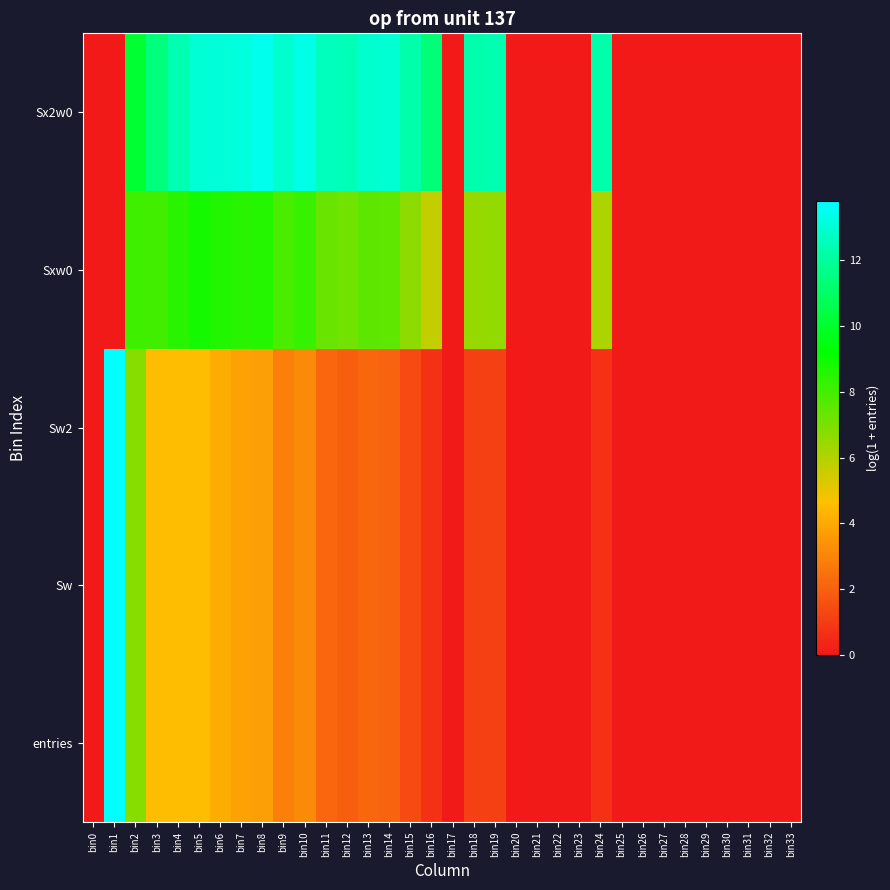

Reading left to right, extract all data points from this chart.

entries: bin0=0.0	bin1=13.8	bin2=6.7	bin3=4.6	bin4=4.6	bin5=4.6	bin6=4.1	bin7=3.8	bin8=3.7	bin9=2.9	bin10=3.1	bin11=2.2	bin12=1.9	bin13=2.2	bin14=2.1	bin15=1.4	bin16=0.7	bin17=0.0	bin18=1.1	bin19=1.1	bin20=0.0	bin21=0.0	bin22=0.0	bin23=0.0	bin24=0.7	bin25=0.0	bin26=0.0	bin27=0.0	bin28=0.0	bin29=0.0	bin30=0.0	bin31=0.0	bin32=0.0	bin33=0.0
Sw: bin0=0.0	bin1=13.8	bin2=6.7	bin3=4.6	bin4=4.6	bin5=4.6	bin6=4.1	bin7=3.8	bin8=3.7	bin9=2.9	bin10=3.1	bin11=2.2	bin12=1.9	bin13=2.2	bin14=2.1	bin15=1.4	bin16=0.7	bin17=0.0	bin18=1.1	bin19=1.1	bin20=0.0	bin21=0.0	bin22=0.0	bin23=0.0	bin24=0.7	bin25=0.0	bin26=0.0	bin27=0.0	bin28=0.0	bin29=0.0	bin30=0.0	bin31=0.0	bin32=0.0	bin33=0.0
Sw2: bin0=0.0	bin1=13.8	bin2=6.7	bin3=4.6	bin4=4.6	bin5=4.6	bin6=4.1	bin7=3.8	bin8=3.7	bin9=2.9	bin10=3.1	bin11=2.2	bin12=1.9	bin13=2.2	bin14=2.1	bin15=1.4	bin16=0.7	bin17=0.0	bin18=1.1	bin19=1.1	bin20=0.0	bin21=0.0	bin22=0.0	bin23=0.0	bin24=0.7	bin25=0.0	bin26=0.0	bin27=0.0	bin28=0.0	bin29=0.0	bin30=0.0	bin31=0.0	bin32=0.0	bin33=0.0
Sxw0: bin0=0.0	bin1=0.0	bin2=8.1	bin3=8.0	bin4=8.4	bin5=8.8	bin6=8.6	bin7=8.5	bin8=8.6	bin9=7.8	bin10=8.2	bin11=7.3	bin12=7.1	bin13=7.5	bin14=7.5	bin15=6.7	bin16=5.7	bin17=0.0	bin18=6.5	bin19=6.6	bin20=0.0	bin21=0.0	bin22=0.0	bin23=0.0	bin24=6.1	bin25=0.0	bin26=0.0	bin27=0.0	bin28=0.0	bin29=0.0	bin30=0.0	bin31=0.0	bin32=0.0	bin33=0.0
Sx2w0: bin0=0.0	bin1=0.0	bin2=10.1	bin3=11.5	bin4=12.4	bin5=13.1	bin6=13.1	bin7=13.2	bin8=13.4	bin9=12.9	bin10=13.4	bin11=12.6	bin12=12.5	bin13=12.9	bin14=13.0	bin15=12.3	bin16=11.3	bin17=0.0	bin18=12.3	bin19=12.4	bin20=0.0	bin21=0.0	bin22=0.0	bin23=0.0	bin24=12.2	bin25=0.0	bin26=0.0	bin27=0.0	bin28=0.0	bin29=0.0	bin30=0.0	bin31=0.0	bin32=0.0	bin33=0.0